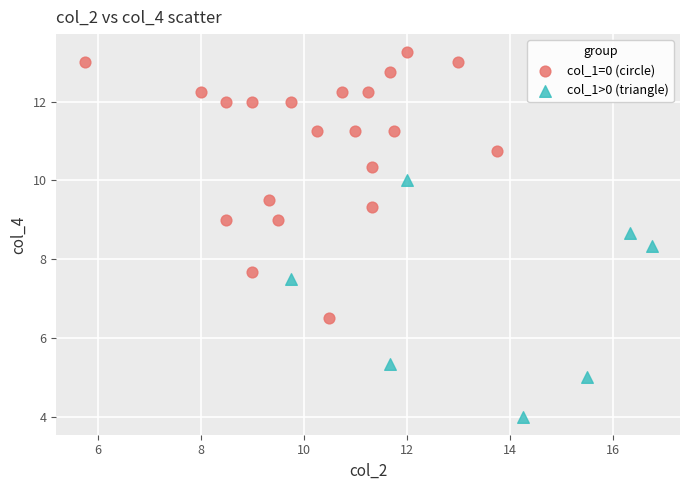

Which series contains the highest Y value?

col_1=0 (circle)